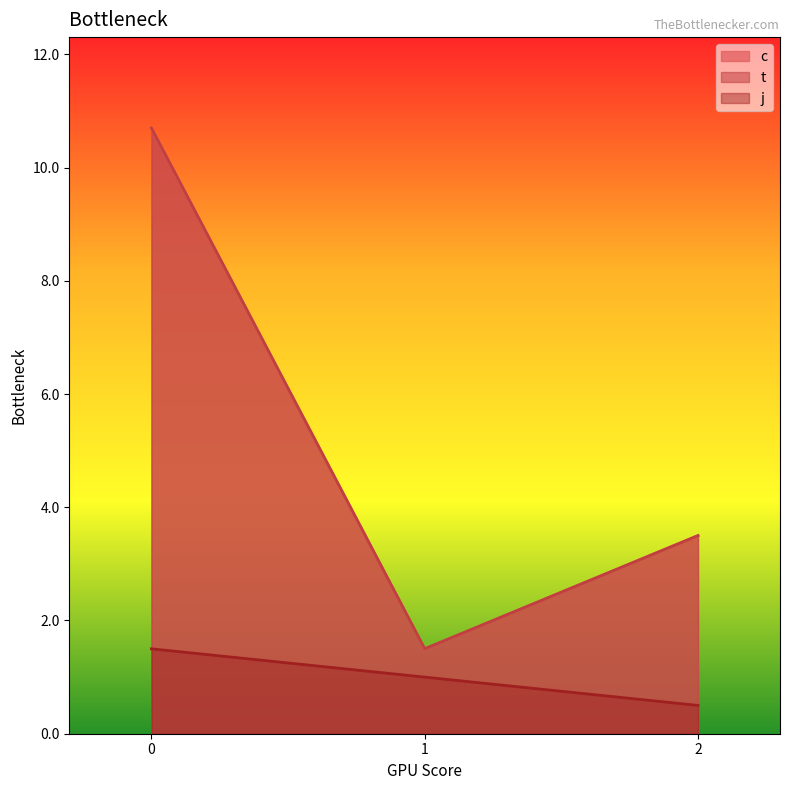

What are all the series names shown in the legend?

c, t, j